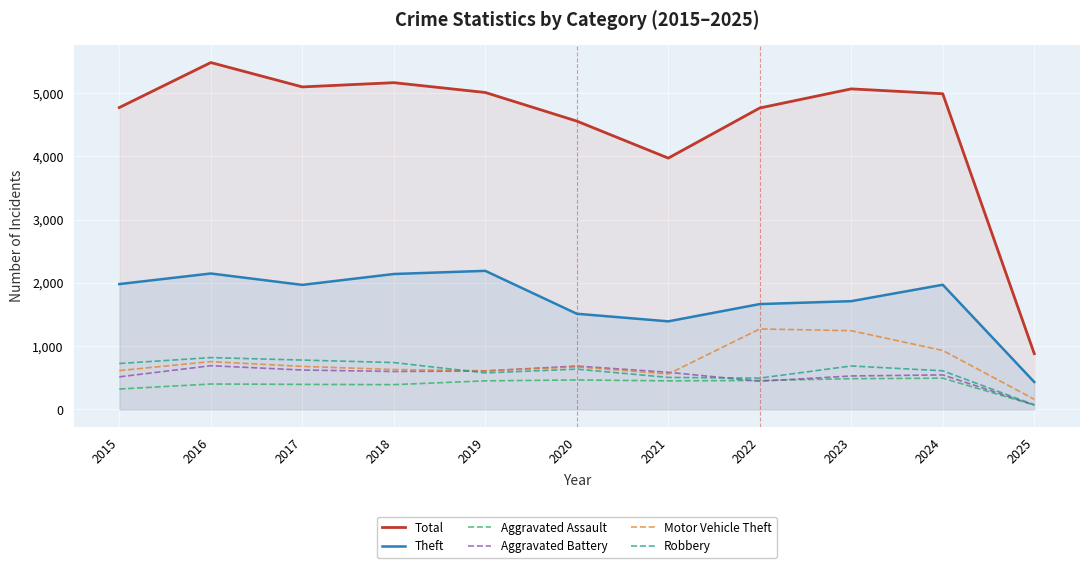

The value of Aggravated Battery at 2017 is 623. True or false?

True